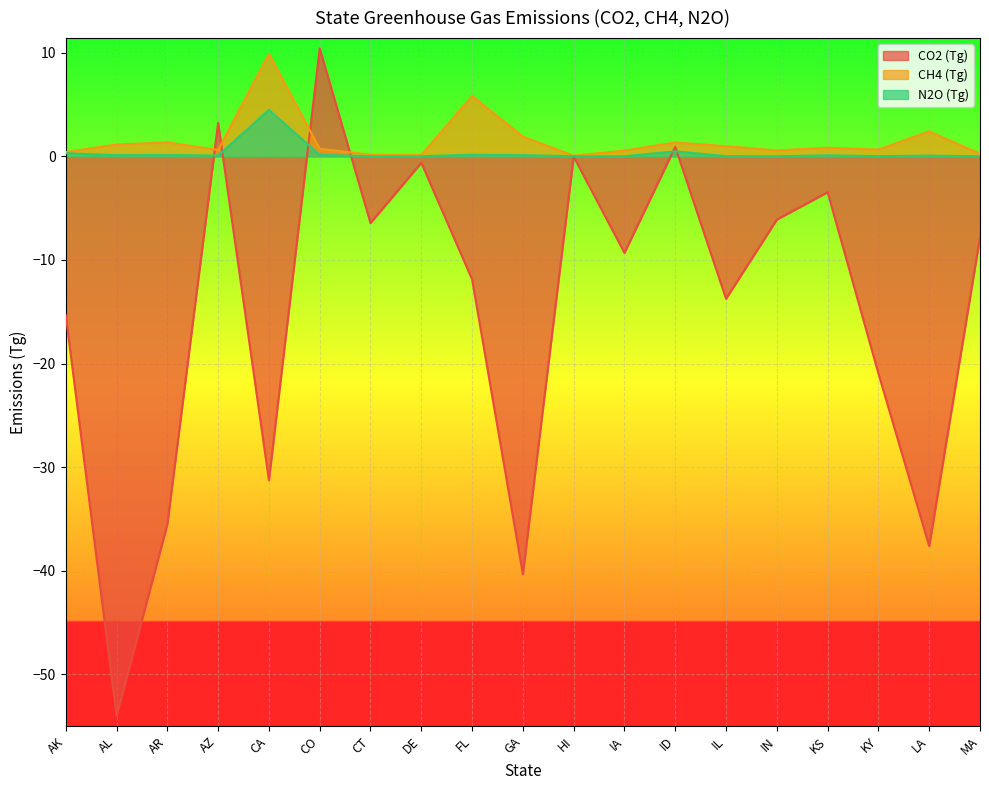

Which series has the largest range (max minus min)?

CO2 (Tg)